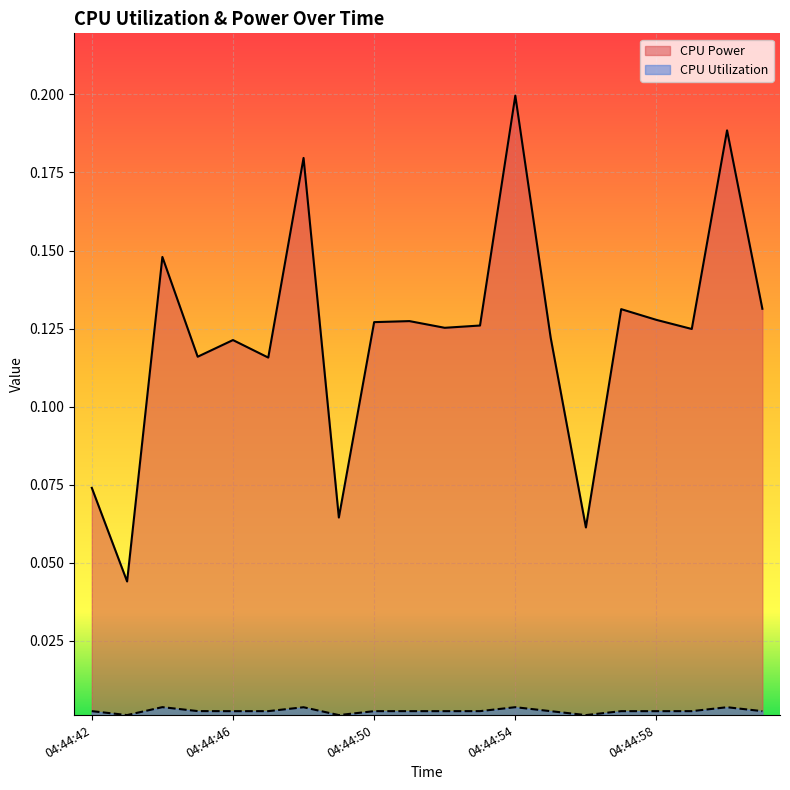

Reading left to right, list all the values displayed in this chart.

CPU Power: 0.1	0.0	0.1	0.1	0.1	0.1	0.2	0.1	0.1	0.1	0.1	0.1	0.2	0.1	0.1	0.1	0.1	0.1	0.2	0.1
CPU Utilization: 0.0	0.0	0.0	0.0	0.0	0.0	0.0	0.0	0.0	0.0	0.0	0.0	0.0	0.0	0.0	0.0	0.0	0.0	0.0	0.0